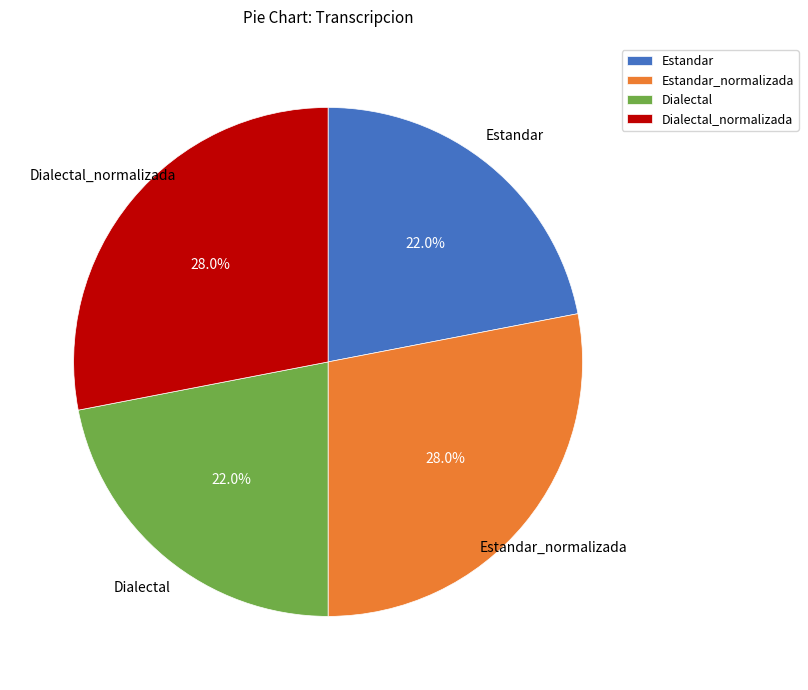

Approximately how many times larger is the value at Dialectal_normalizada compared to Dialectal?

1.3